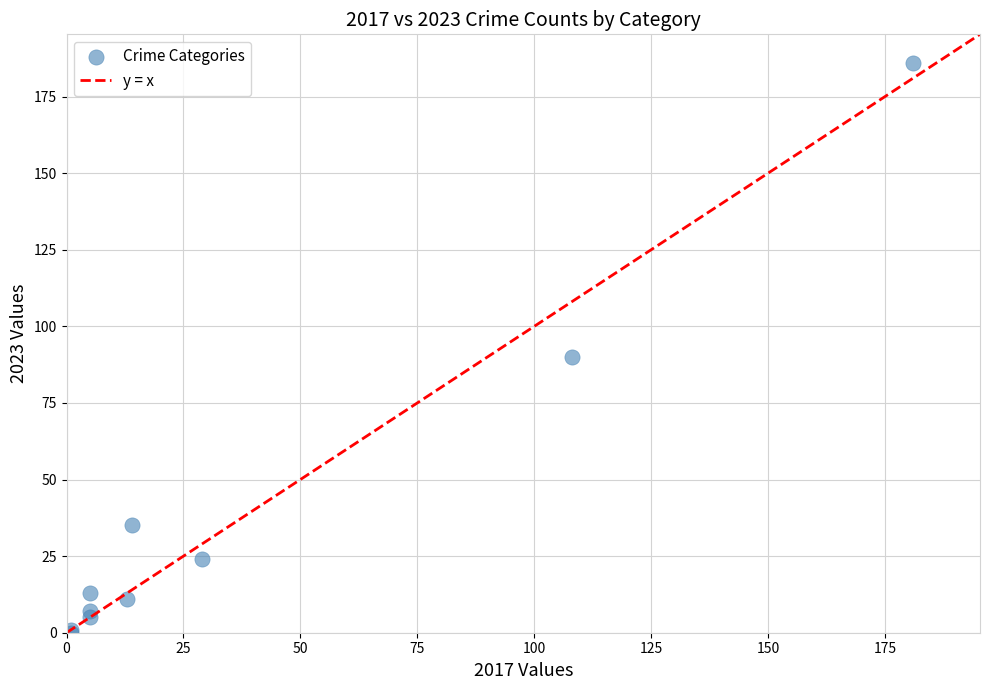

What Y value in the scatter plot is closest to 93?

90